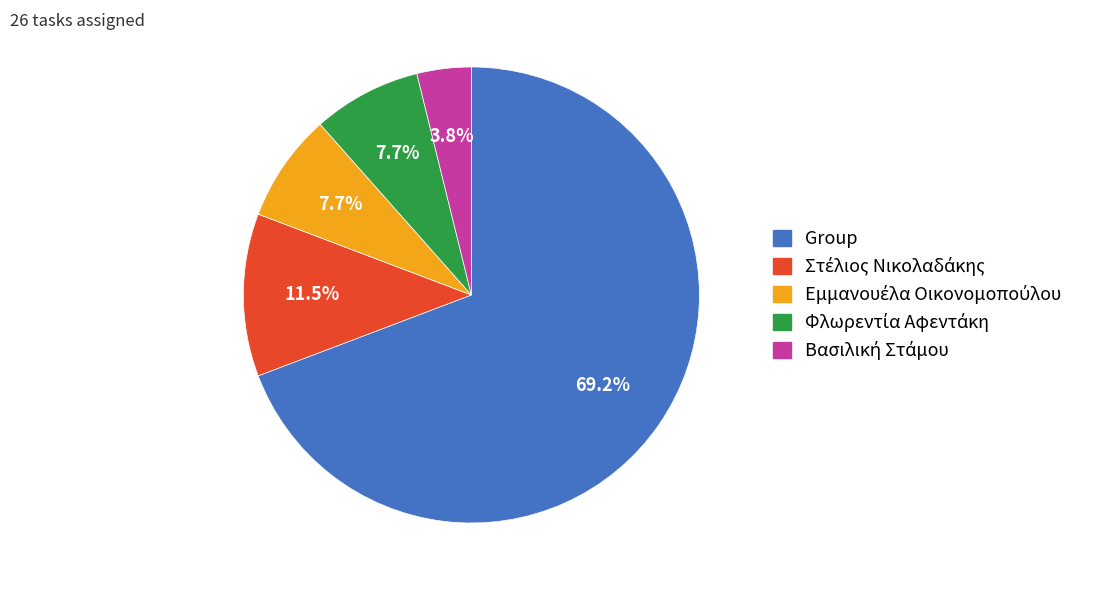

Which slice is the largest?

Group